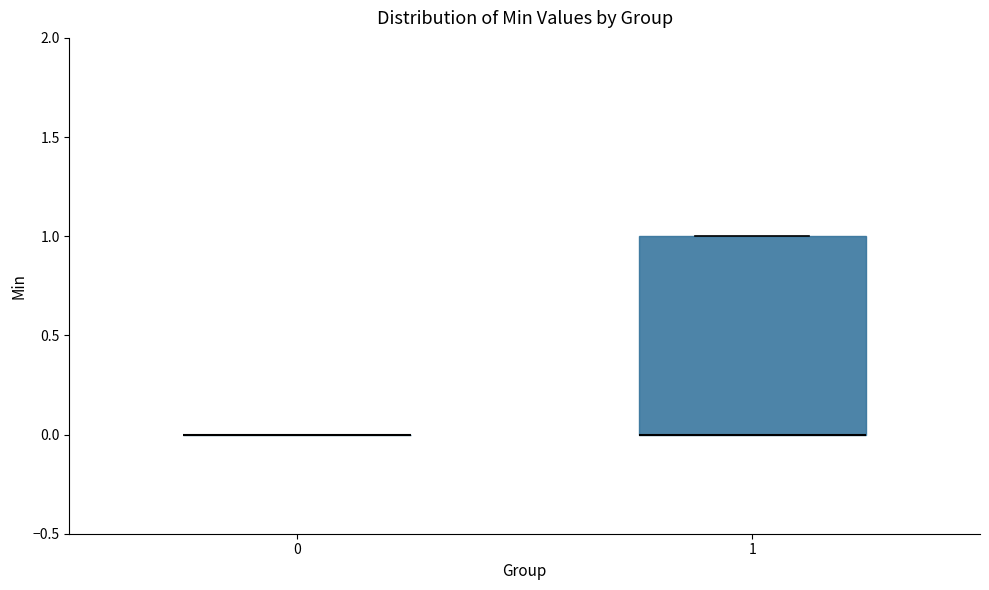

Reading left to right, read every box against the y-axis: the position of its median line, the range the box covers, and the ends of its whiskers. The values are not printed on the chart, so give them approximately, as read against the axis.

0: box collapsed to a line at 0, whiskers 0 to 0
1: median 0 (drawn on the box's lower edge), box 0 to 1, whiskers 0 to 1